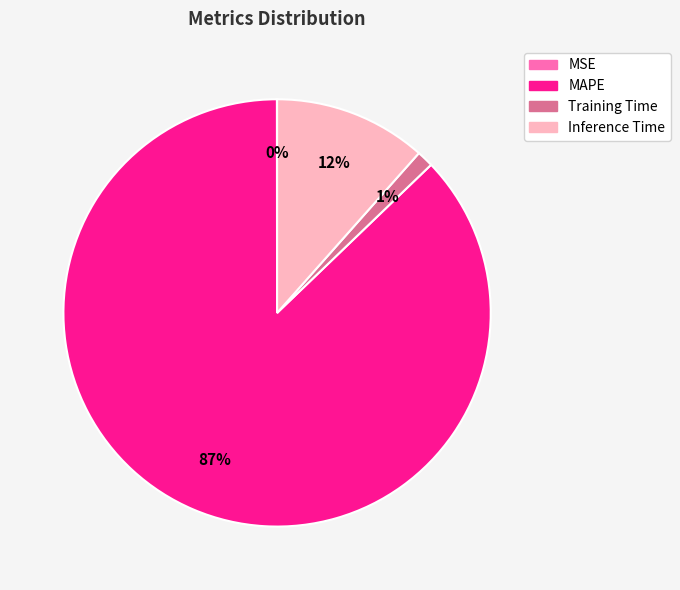

What is the largest slice in the pie chart?

MAPE